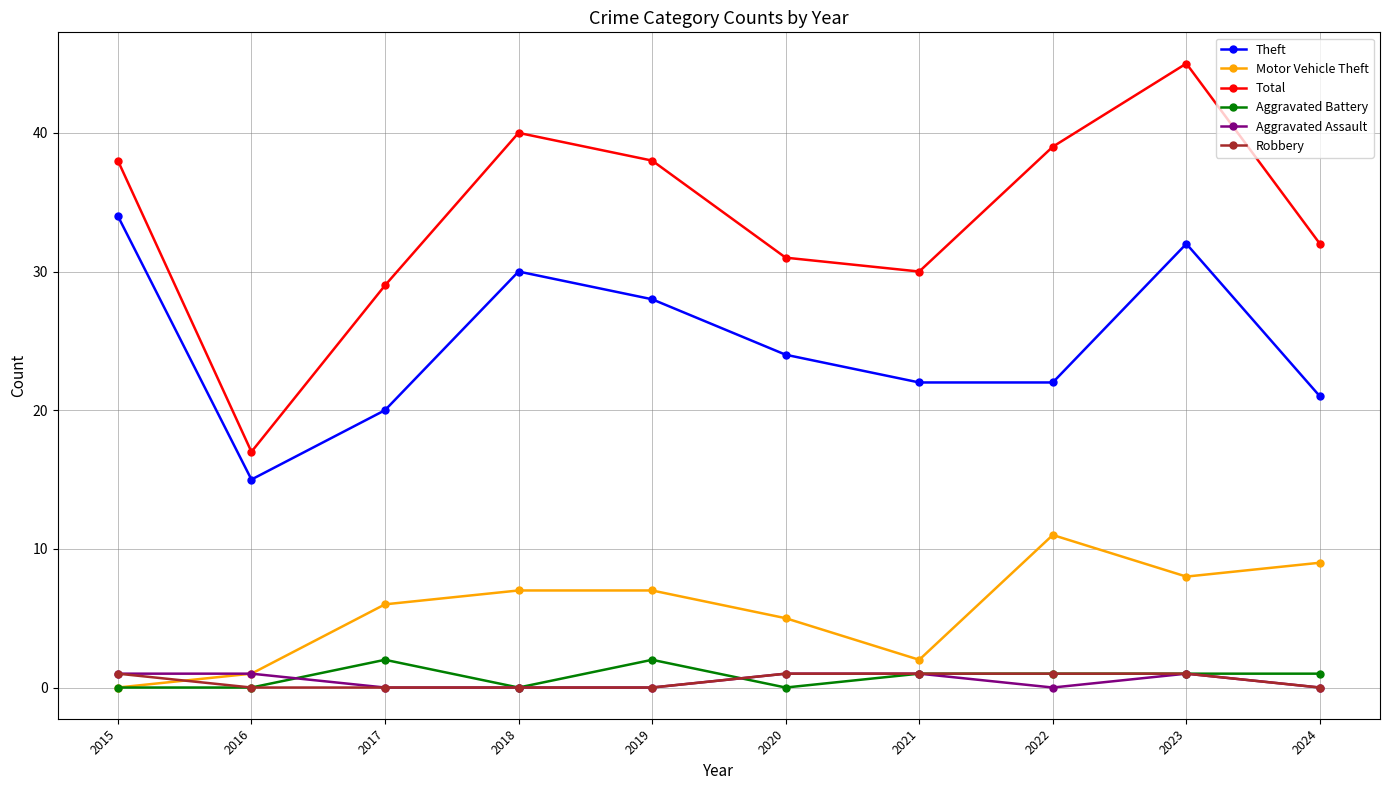

What is the spread (max minus min) of values at 2023?

44